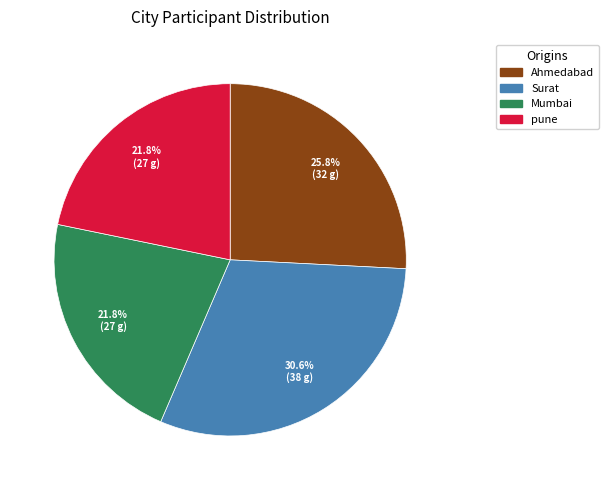

Which category has the biggest portion of the pie?

Surat